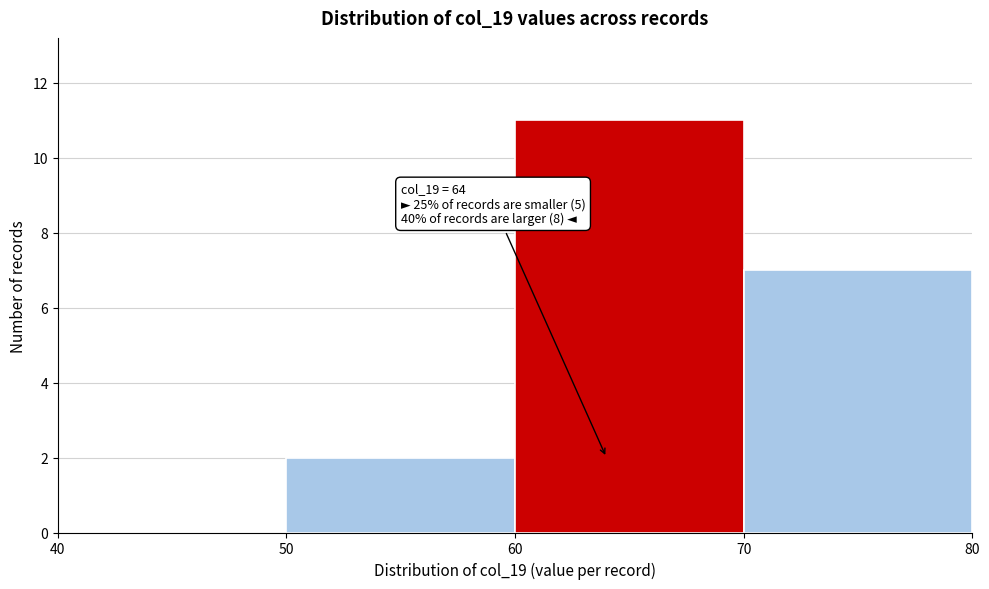

Over which range of the x-axis is the bar tallest?

60 to 70